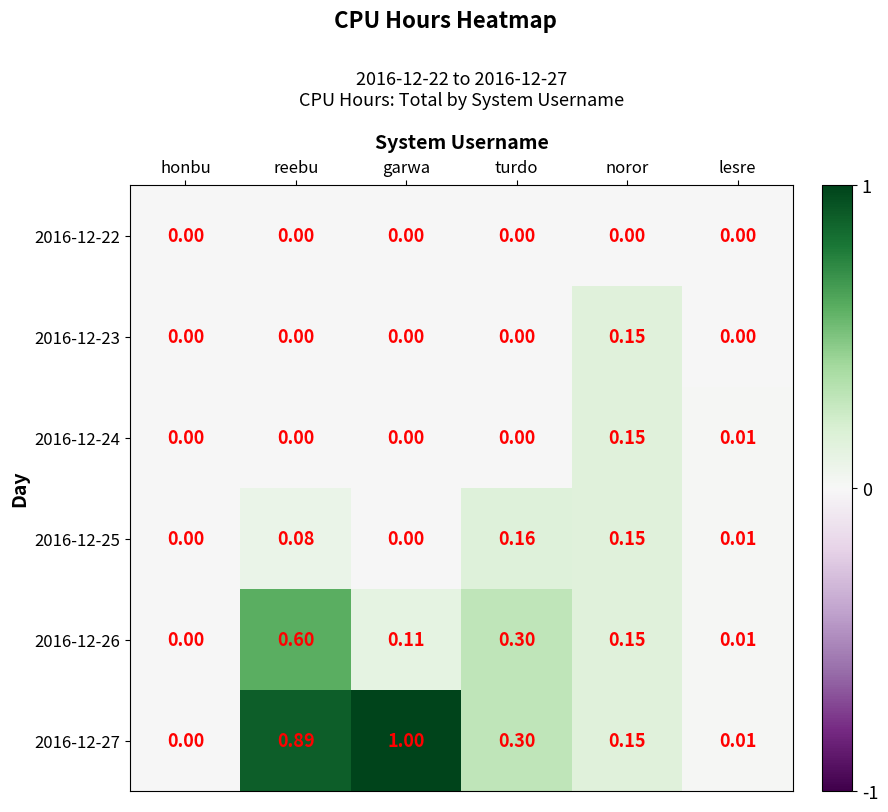

Count the number of categories in the chart.

6